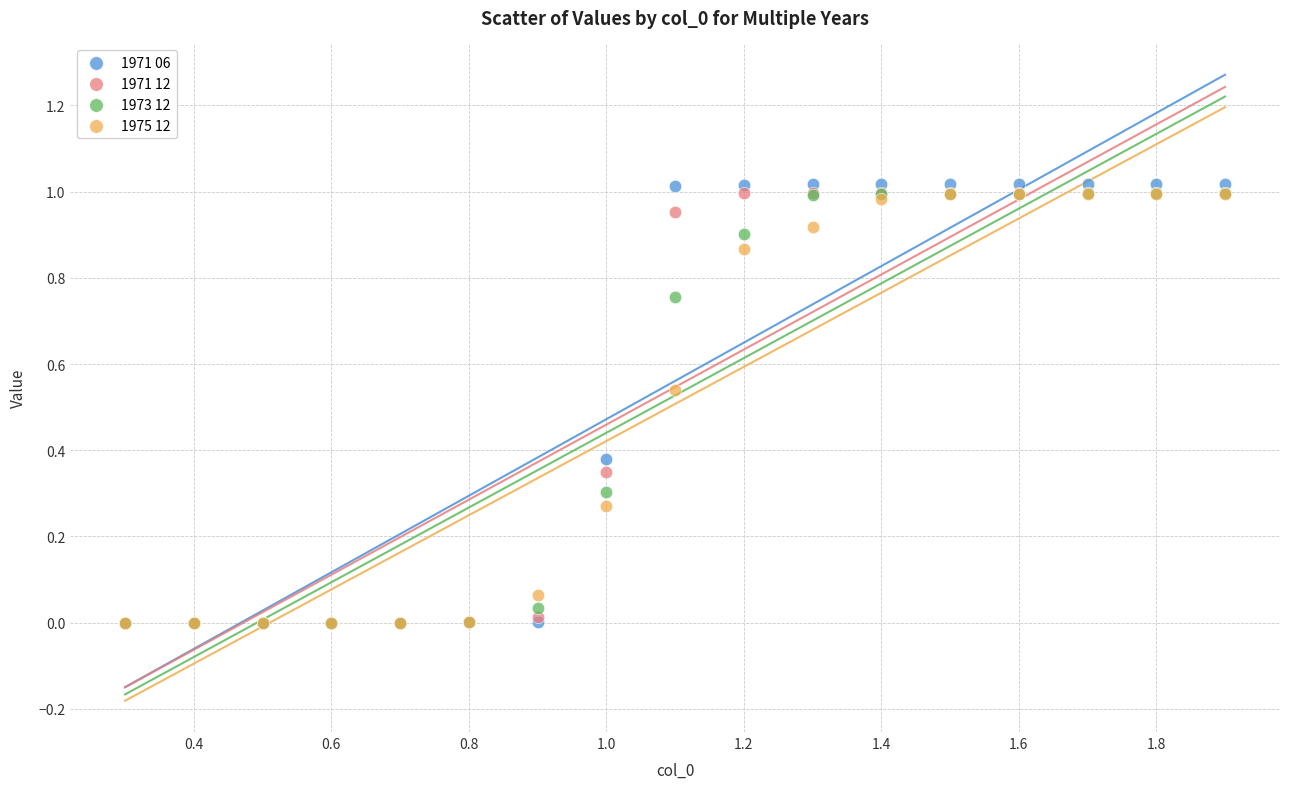

Which series contains the highest Y value?

1971 06